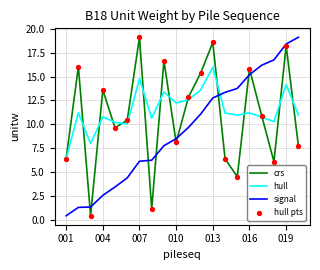

How many intersections are there between hull and signal?

1